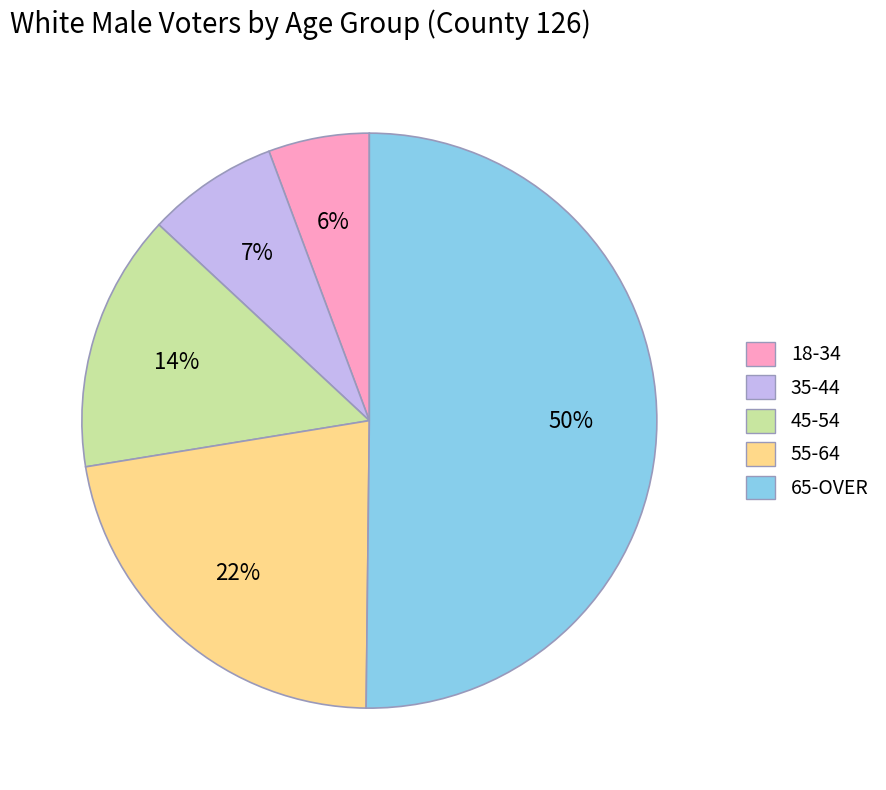

To the nearest percent, what is the average slice percentage?

20%